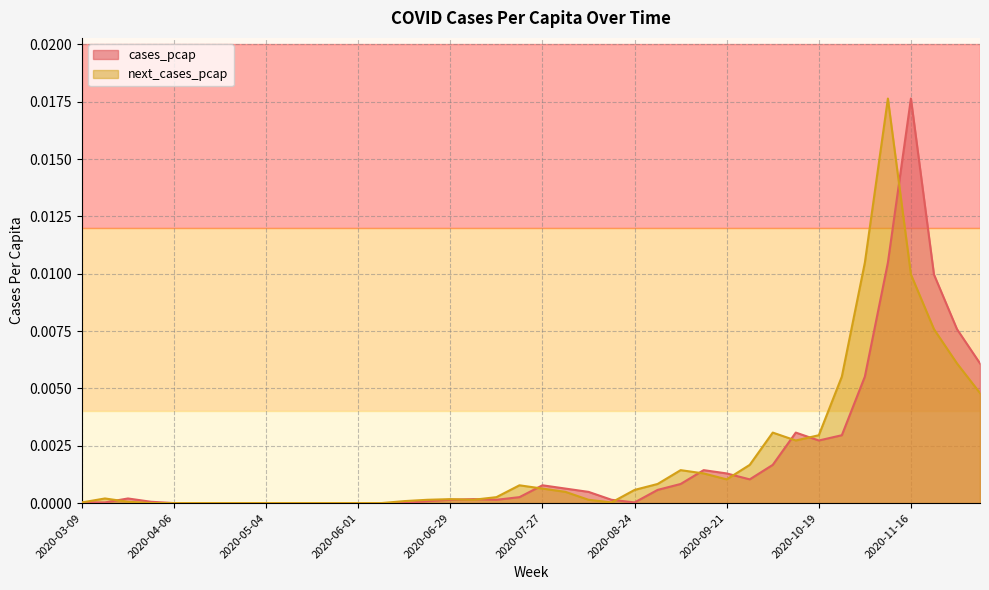

What are all the series names shown in the legend?

cases_pcap, next_cases_pcap